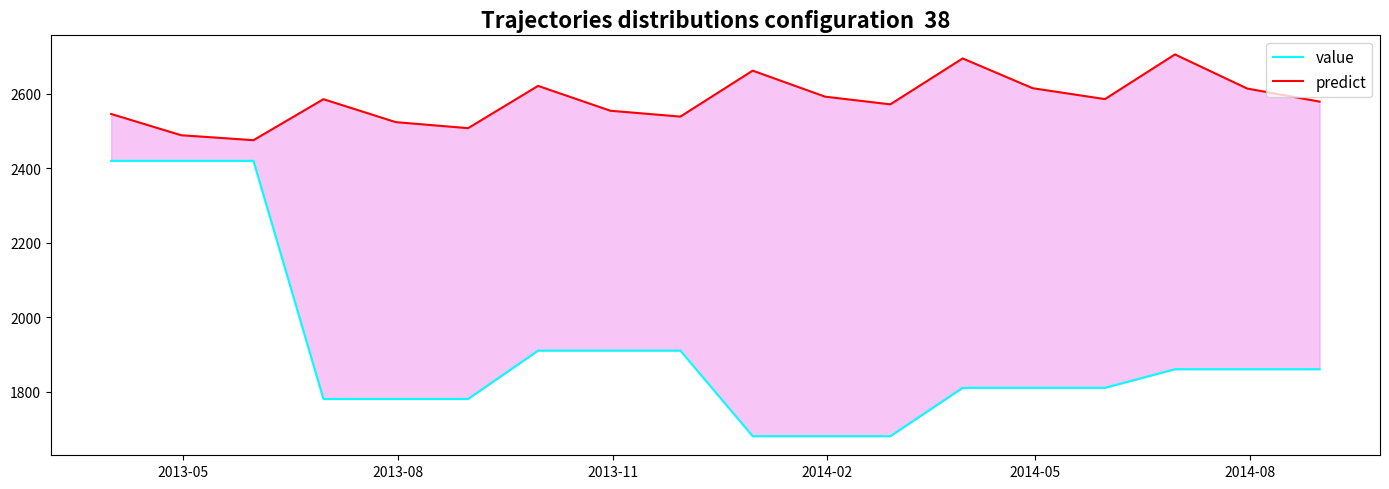

The value of predict at 2014-02 is 4019.1. True or false?

False